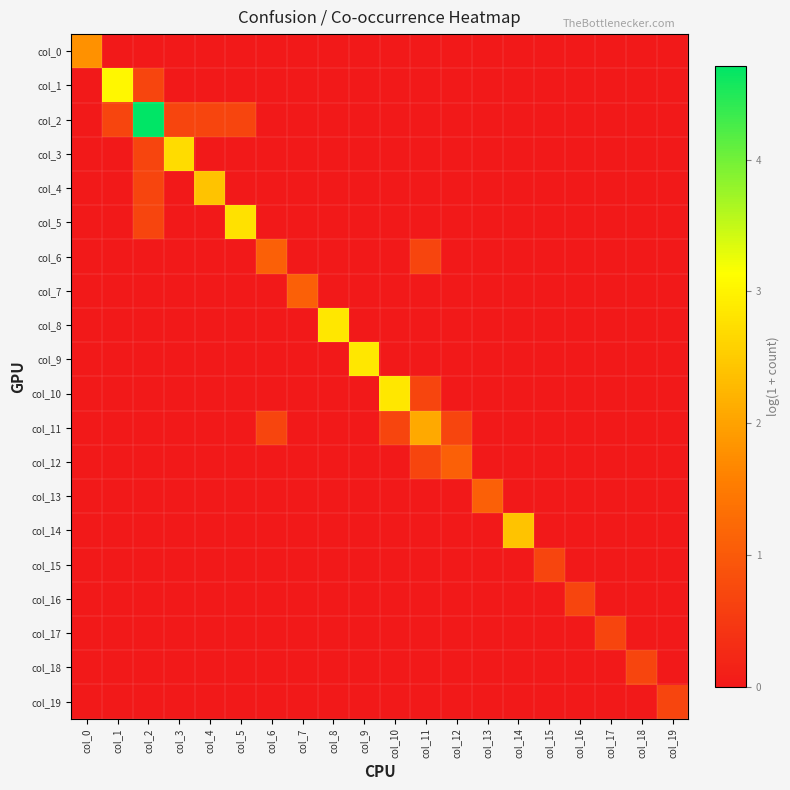

What is the greatest value displayed?

4.7